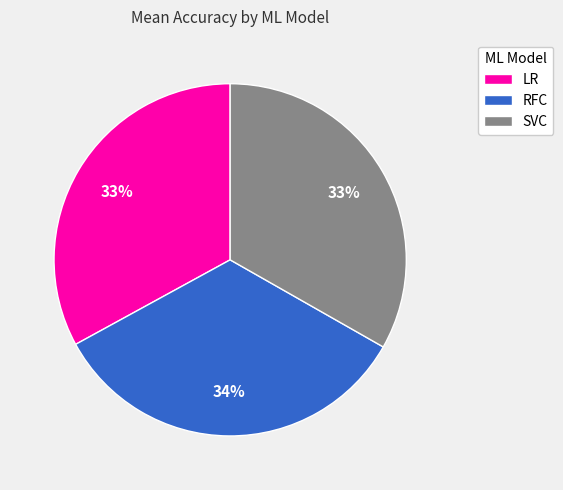

To the nearest percent, what is the average slice percentage?

33%